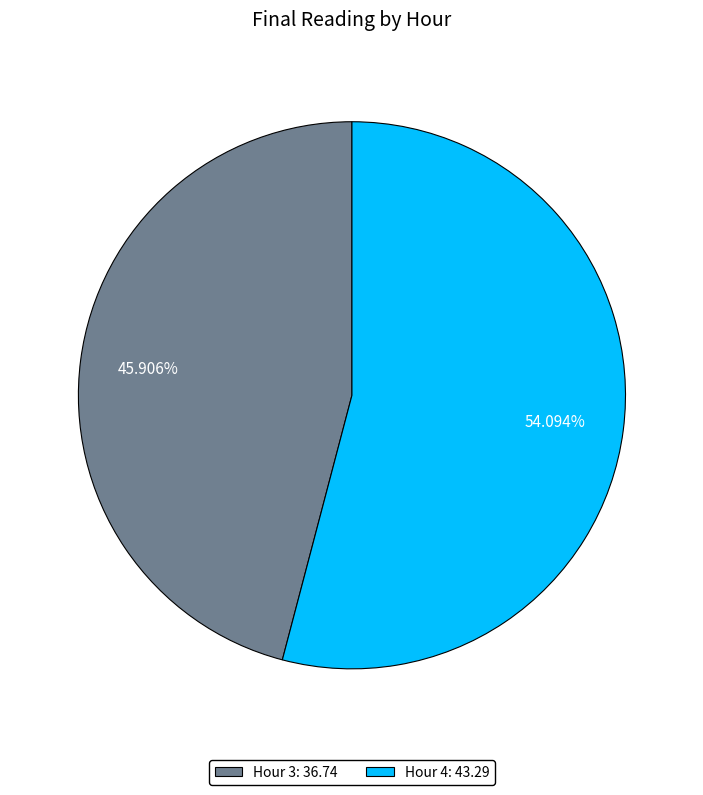

Rank the categories by value from highest to lowest.

Hour 4, Hour 3